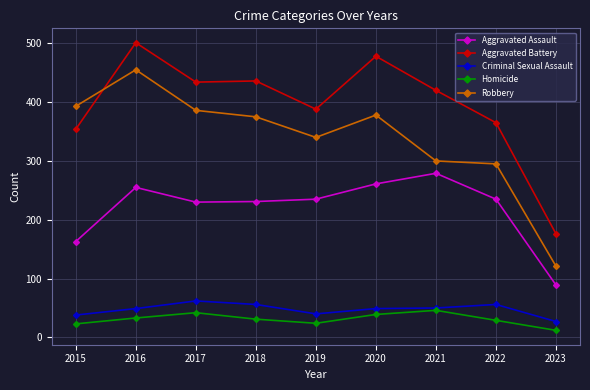

At which category does the chart reach its peak across all series?

2016